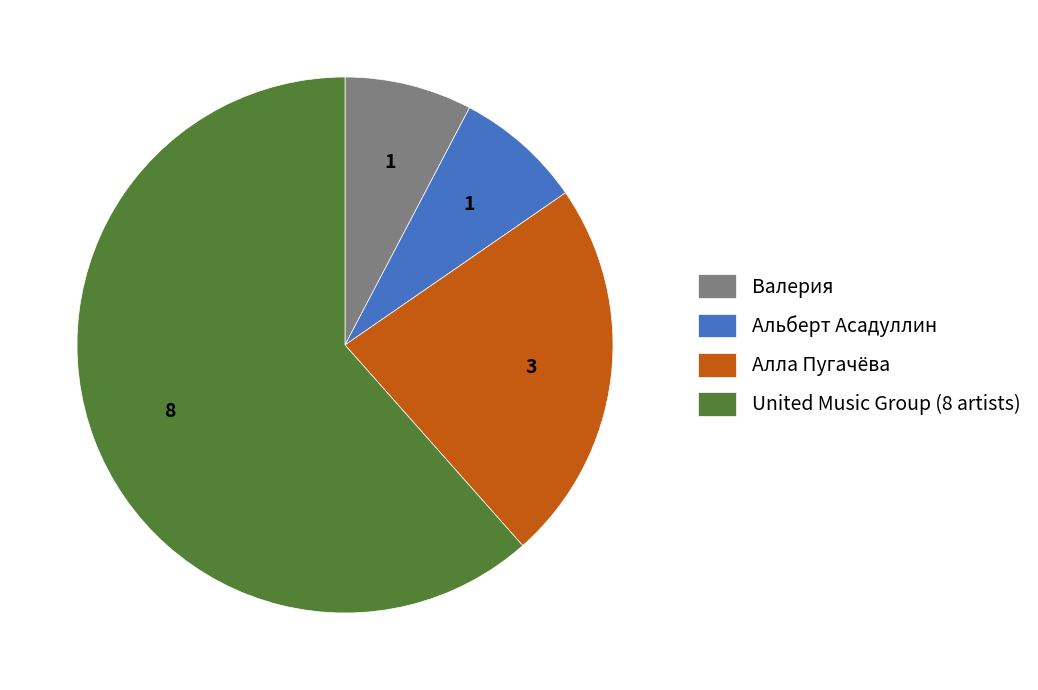

Between Алла Пугачёва and Альберт Асадуллин, which is larger?

Алла Пугачёва